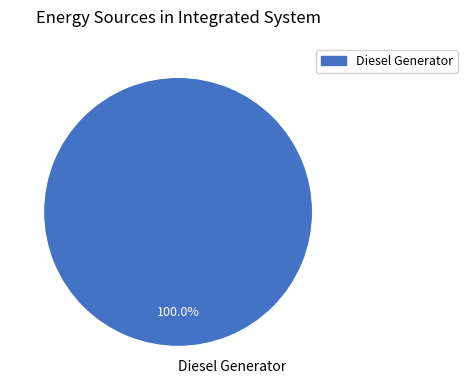

To the nearest percent, what percentage of the pie is Diesel Generator?

100%